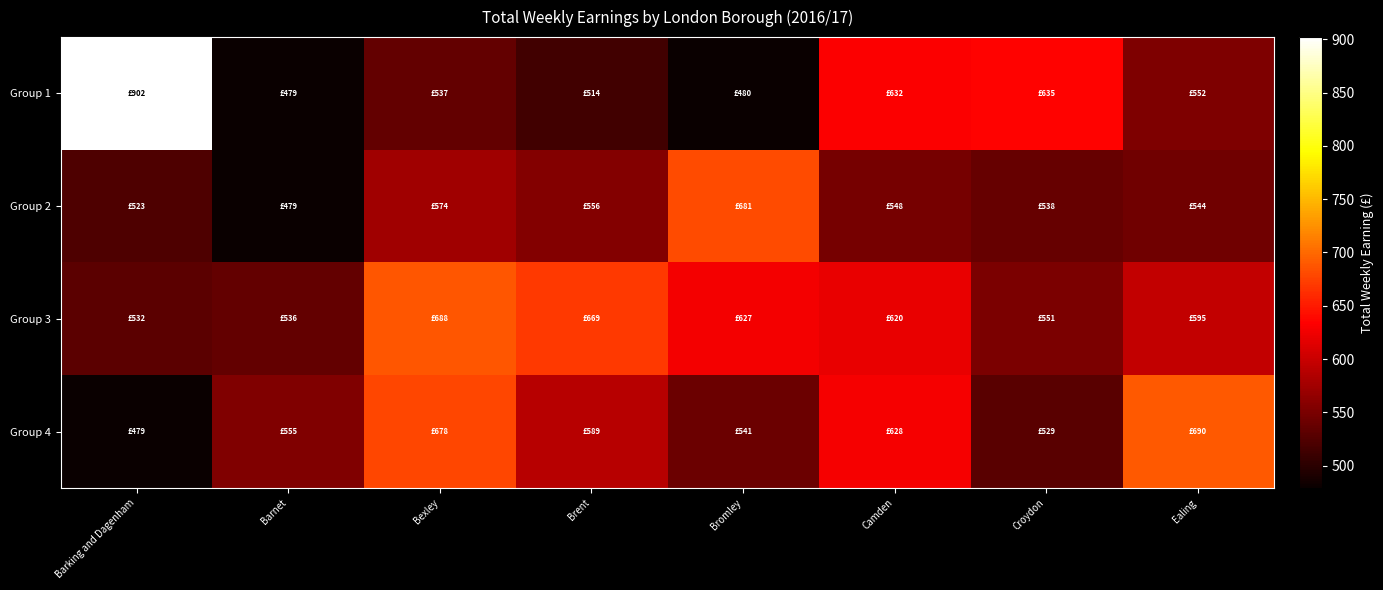

Reading left to right, extract all data points from this chart.

Group 1: Barking and Dagenham=902.0	Barnet=479.1	Bexley=536.6	Brent=513.8	Bromley=480.0	Camden=632.5	Croydon=634.7	Ealing=552.0
Group 2: Barking and Dagenham=523.0	Barnet=479.1	Bexley=573.7	Brent=555.6	Bromley=681.3	Camden=548.1	Croydon=538.3	Ealing=544.2
Group 3: Barking and Dagenham=531.9	Barnet=535.9	Bexley=687.6	Brent=669.3	Bromley=627.1	Camden=620.4	Croydon=551.4	Ealing=594.8
Group 4: Barking and Dagenham=479.1	Barnet=554.7	Bexley=678.2	Brent=589.4	Bromley=541.2	Camden=627.9	Croydon=529.2	Ealing=689.9